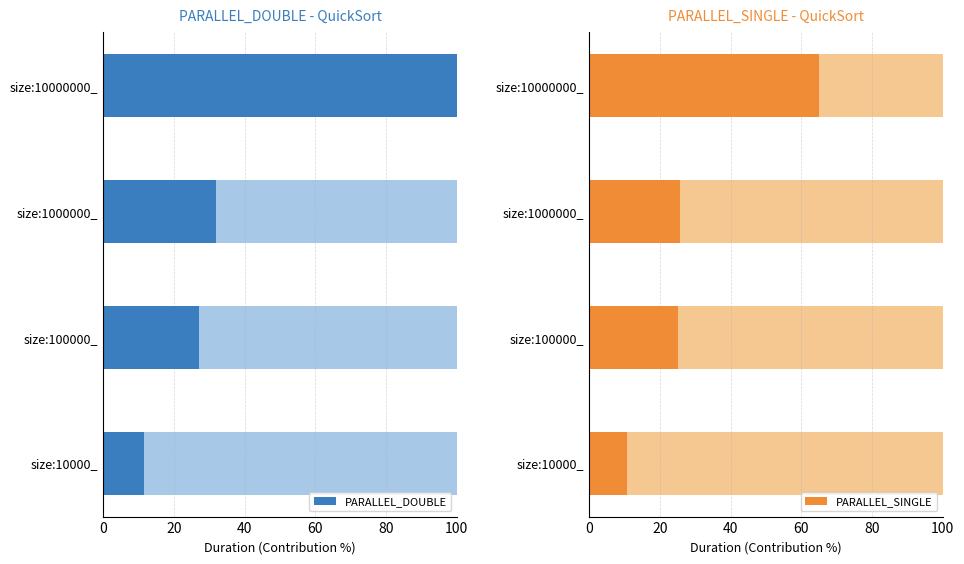

The value of PARALLEL_DOUBLE at size:10000000_ is 58.5. True or false?

False